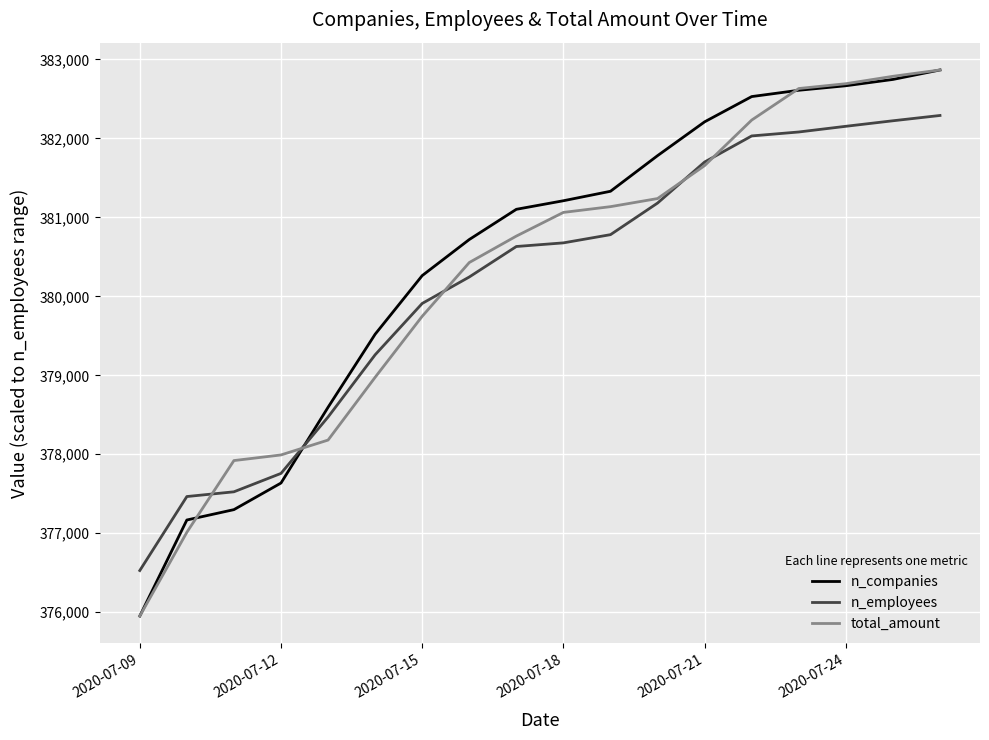

What is the maximum value shown in the chart?

382866.2